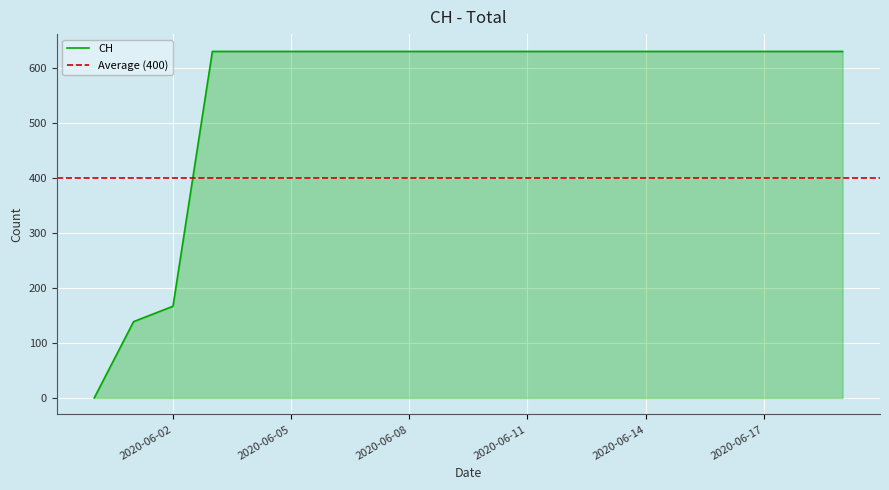

Approximately how many times larger is the value at 2020-06-15 compared to 2020-06-12?

1.0